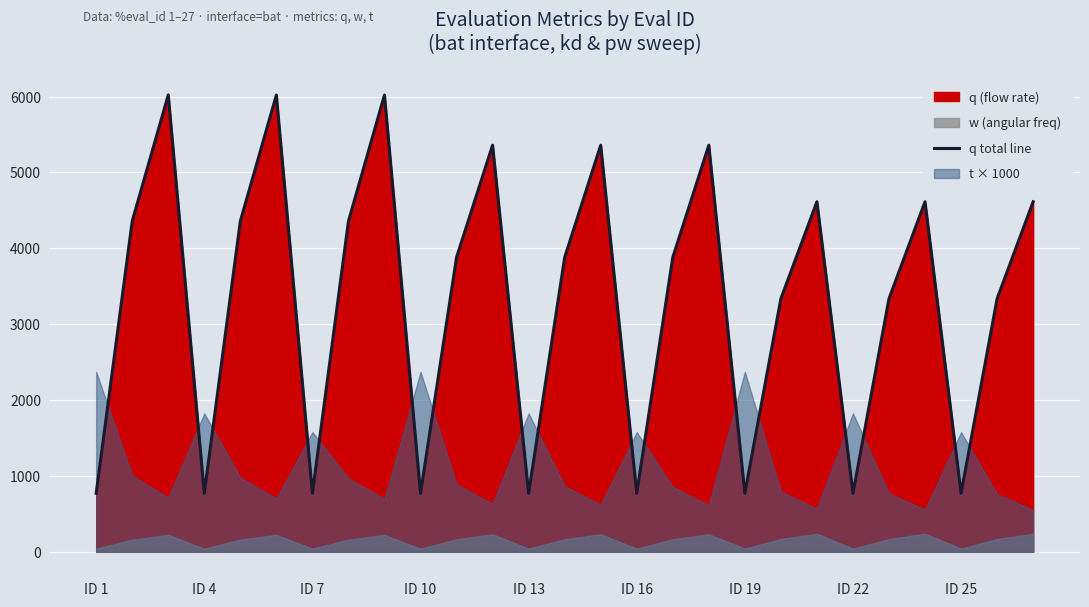

What is the smallest value displayed?

770.6